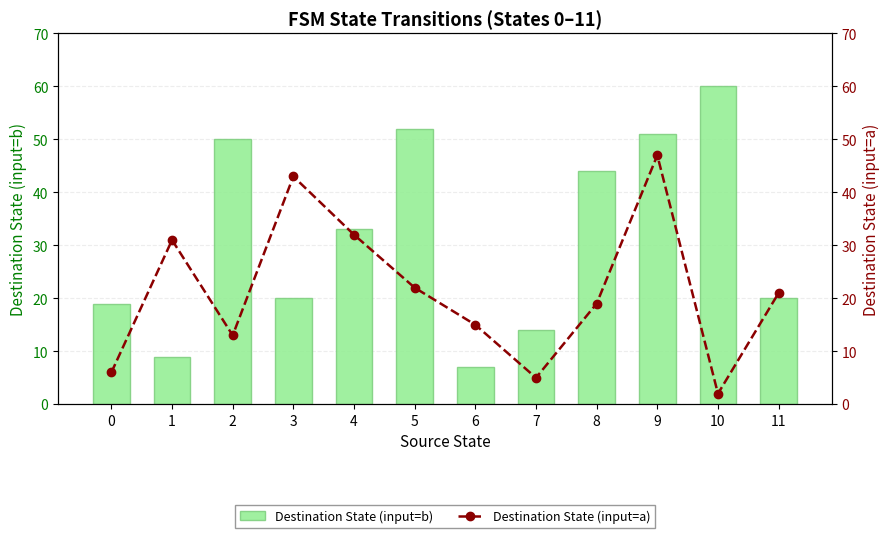

Is the value of Destination State (input=a) at 10 greater than the value of Destination State (input=b) at 7?

No